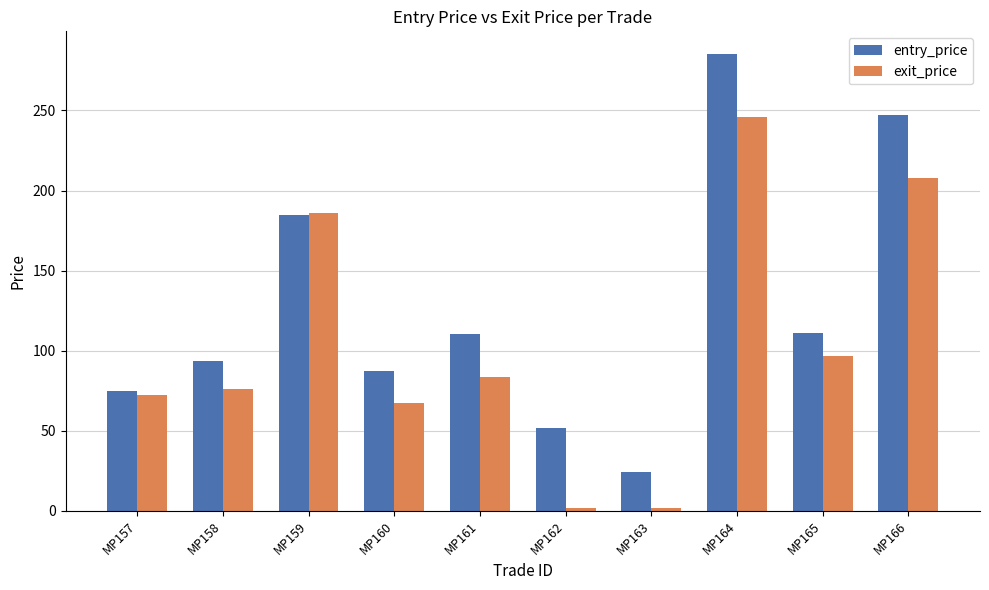

What value does the exit_price series have at MP160?

67.2